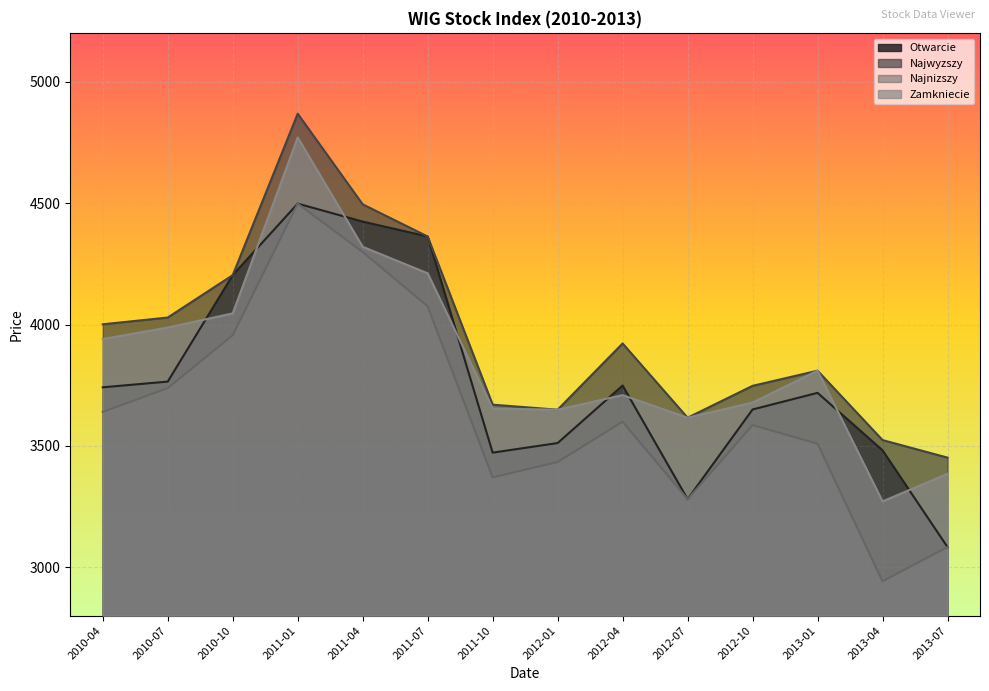

After their last crossing, which series has the higher values: Zamkniecie or Otwarcie?

Zamkniecie